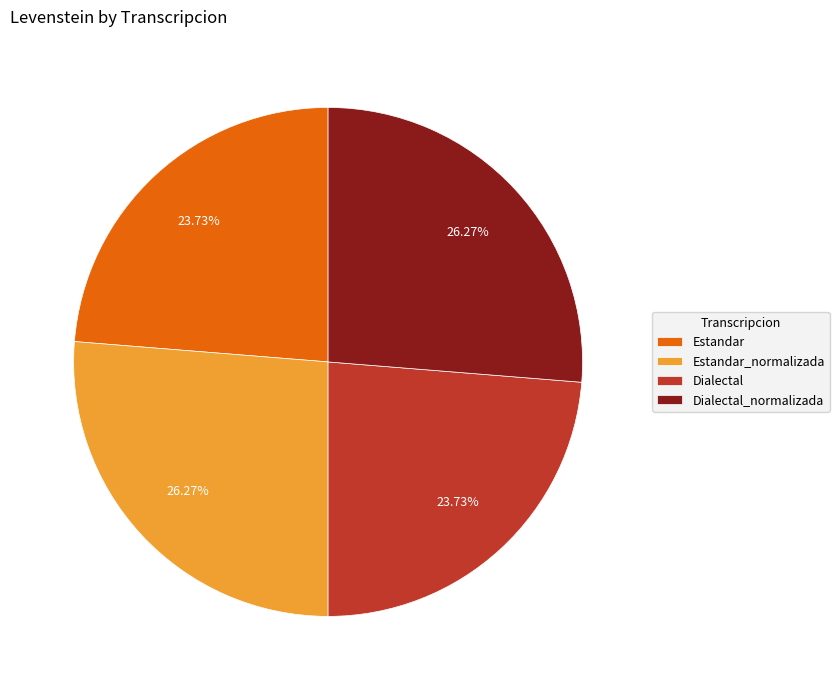

Between Dialectal and Dialectal_normalizada, which is larger?

Dialectal_normalizada